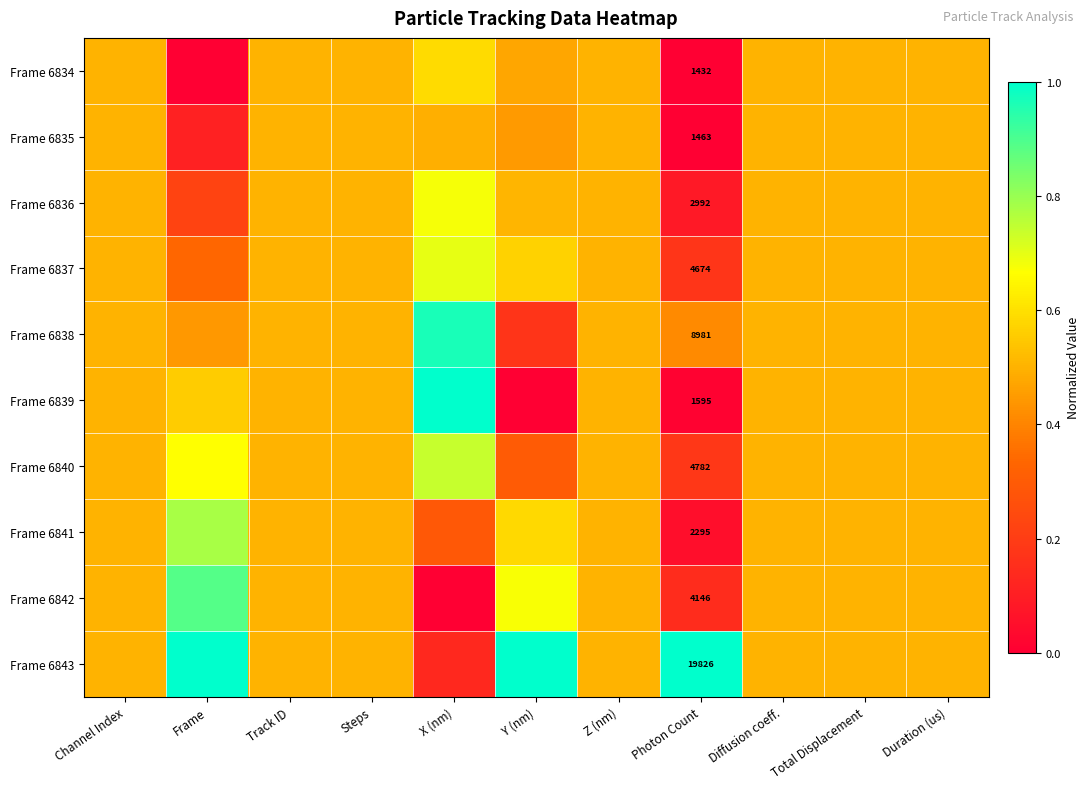

The value of Frame 6840 at Track ID is 0.5. True or false?

True